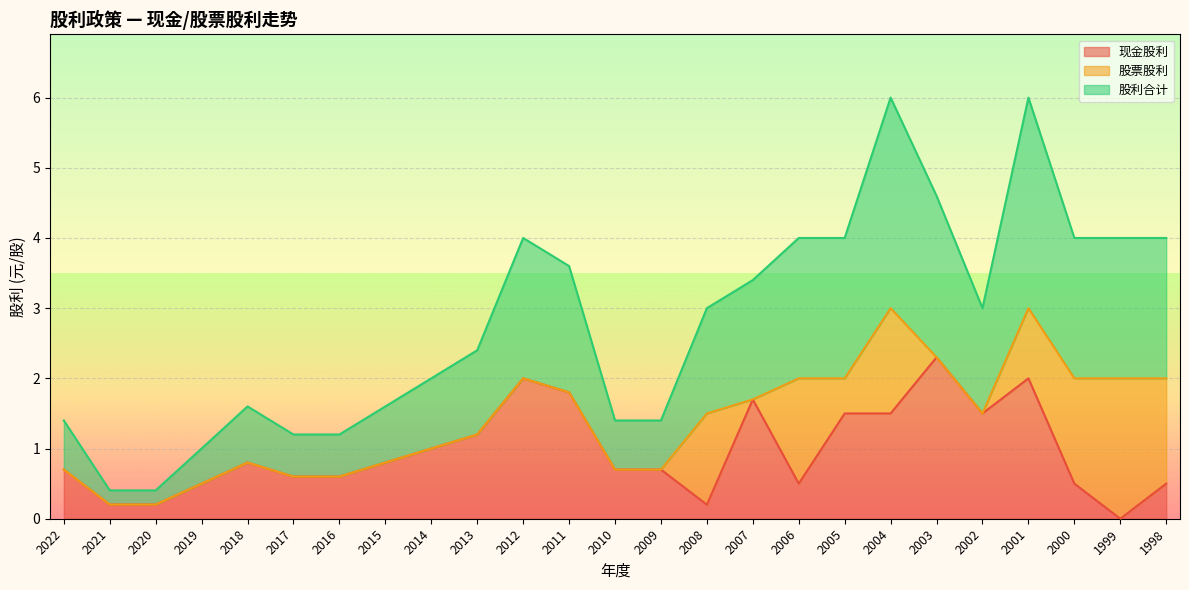

Rank the categories by 现金股利 value from lowest to highest.

1999, 2008, 2021, 2020, 2019, 2006, 2000, 1998, 2017, 2016, 2022, 2010, 2009, 2018, 2015, 2014, 2013, 2005, 2004, 2002, 2007, 2011, 2012, 2001, 2003